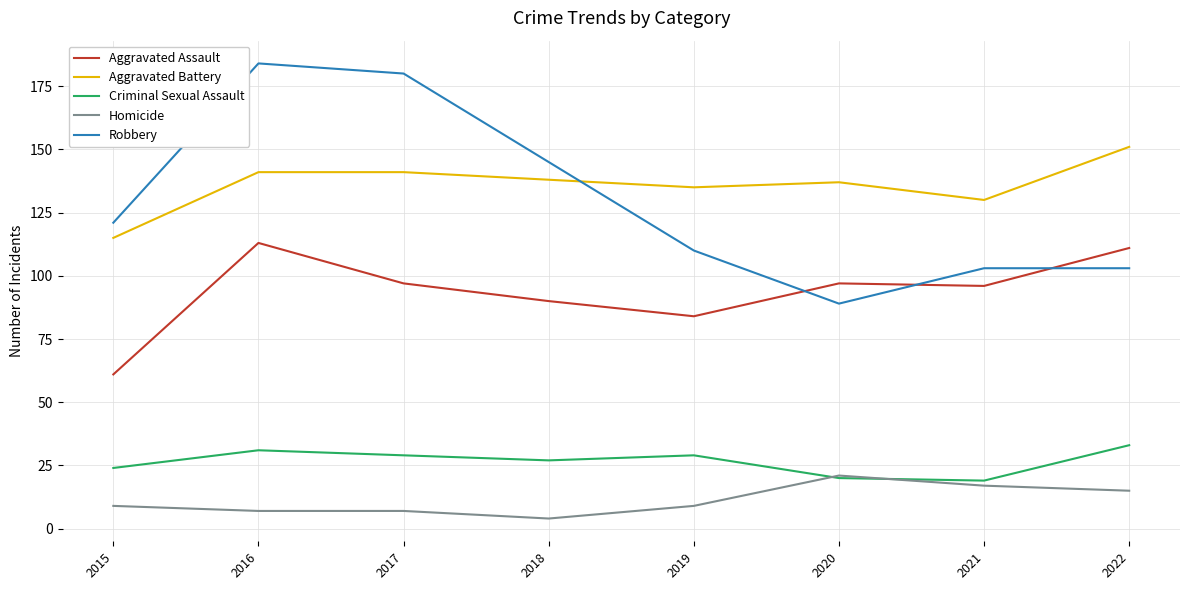

Reading left to right, extract all data points from this chart.

Aggravated Assault: 61	113	97	90	84	97	96	111
Aggravated Battery: 115	141	141	138	135	137	130	151
Criminal Sexual Assault: 24	31	29	27	29	20	19	33
Homicide: 9	7	7	4	9	21	17	15
Robbery: 121	184	180	145	110	89	103	103